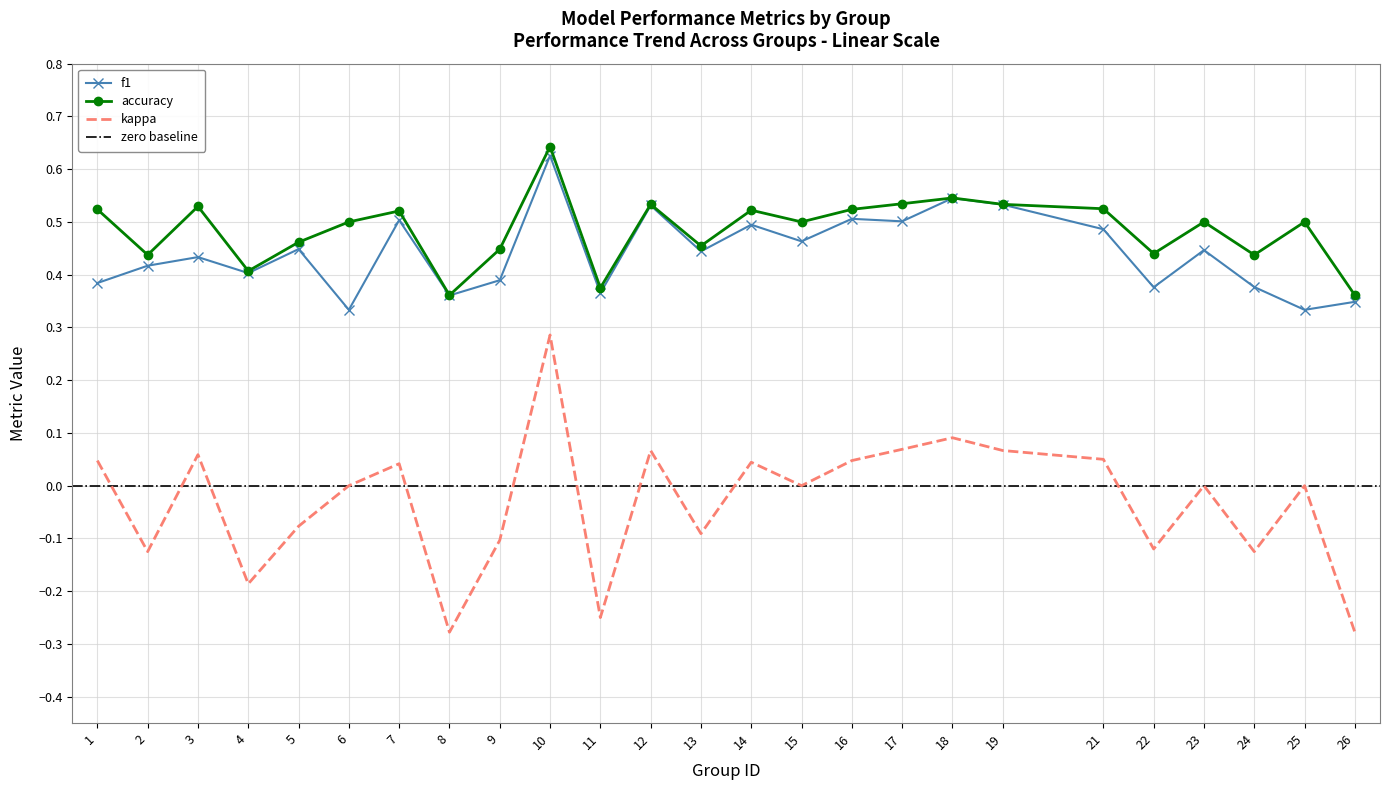

The accuracy series shows 0.7 at 24. True or false?

False